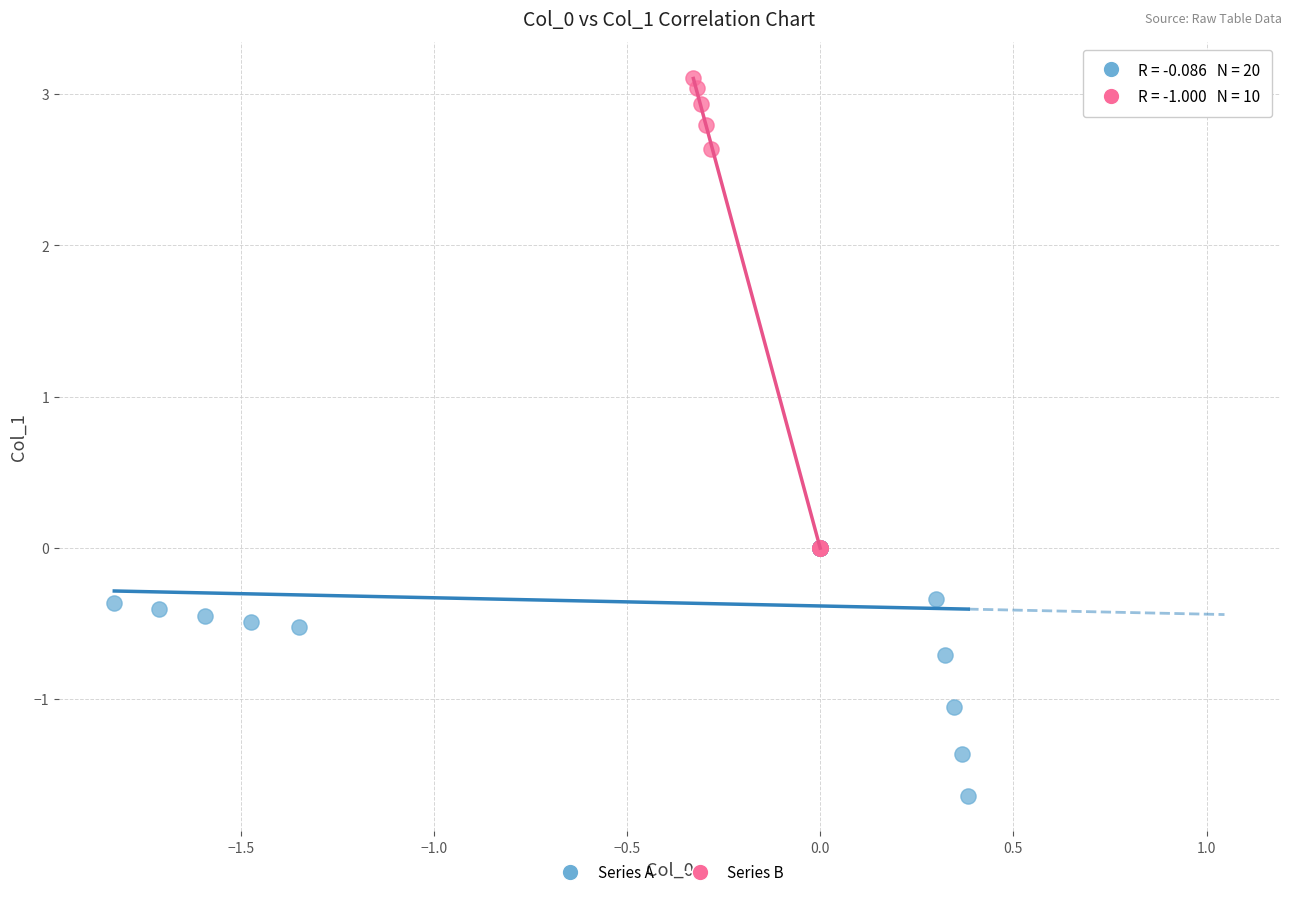

Which series contains the highest Y value?

Series B